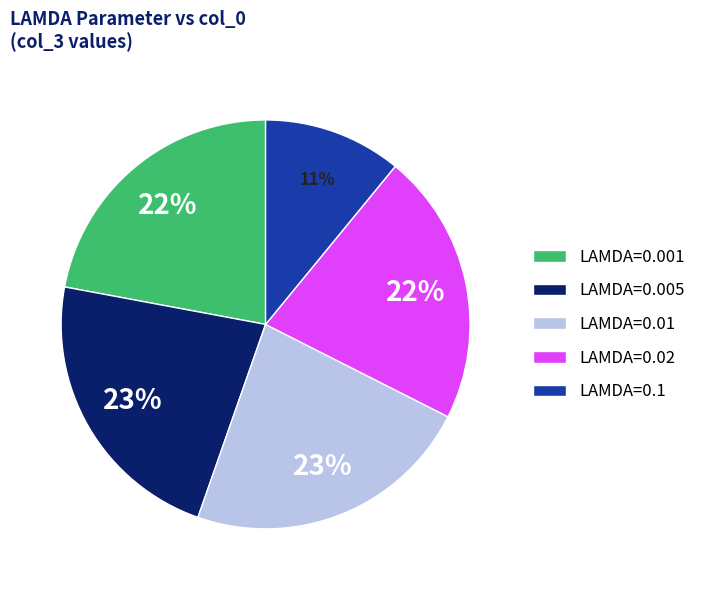

Which slice is the smallest?

LAMDA=0.1